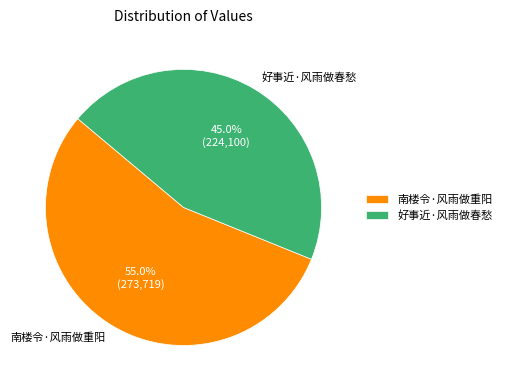

What is the majority slice?

南楼令·风雨做重阳